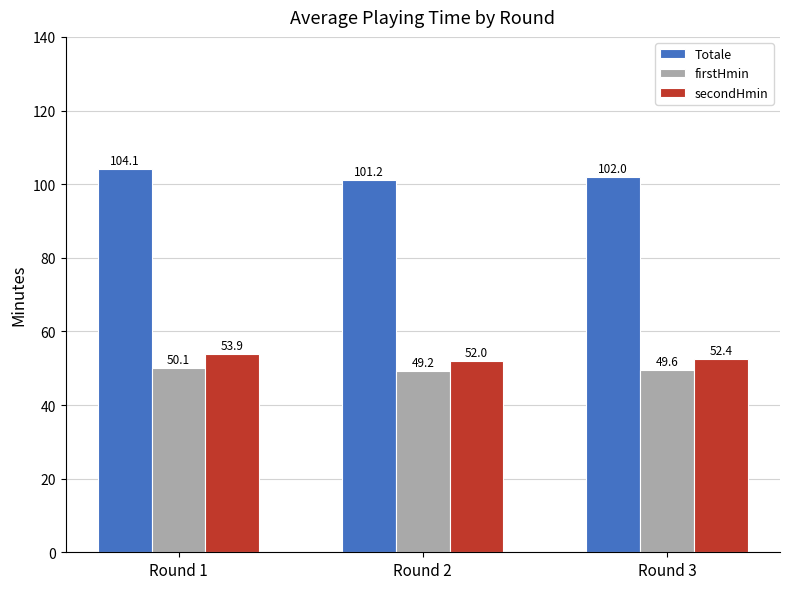

How many categories are shown in the chart?

3